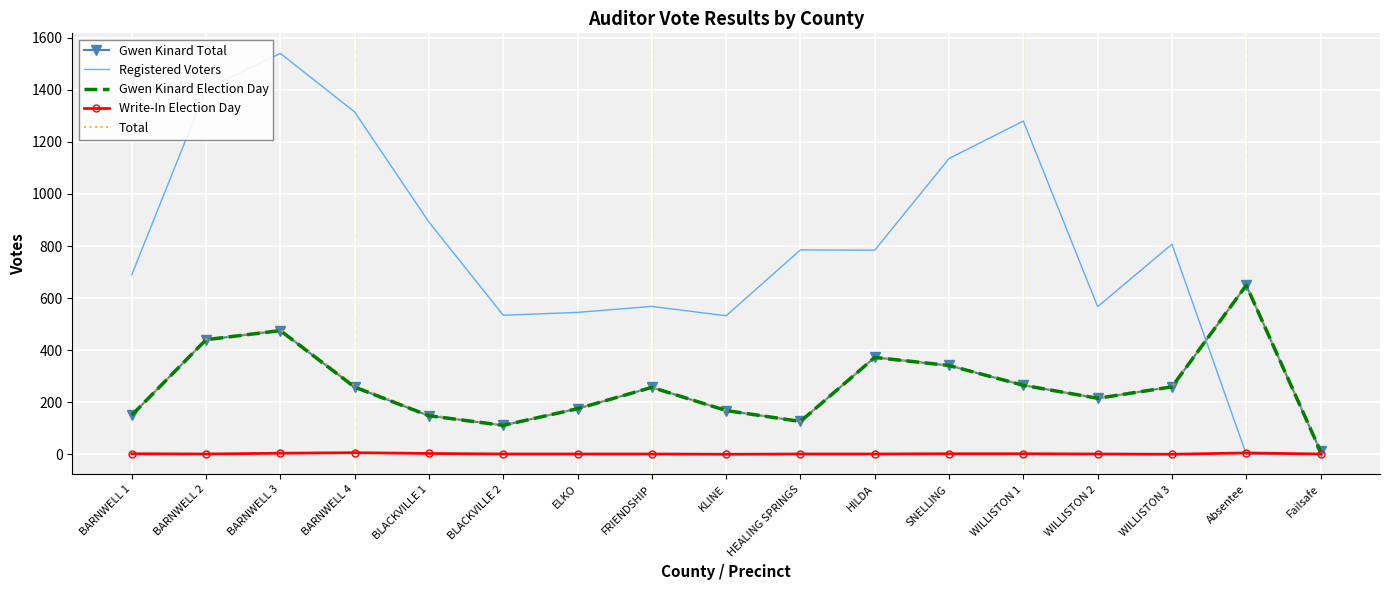

Which category has the lowest value across all series?

Absentee